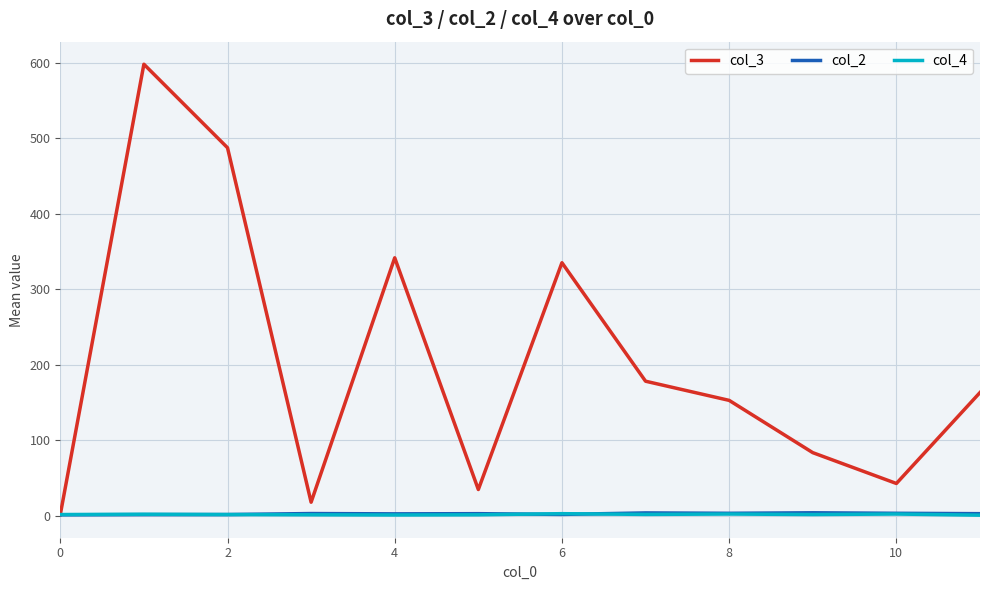

Which series has the widest spread of values?

col_3